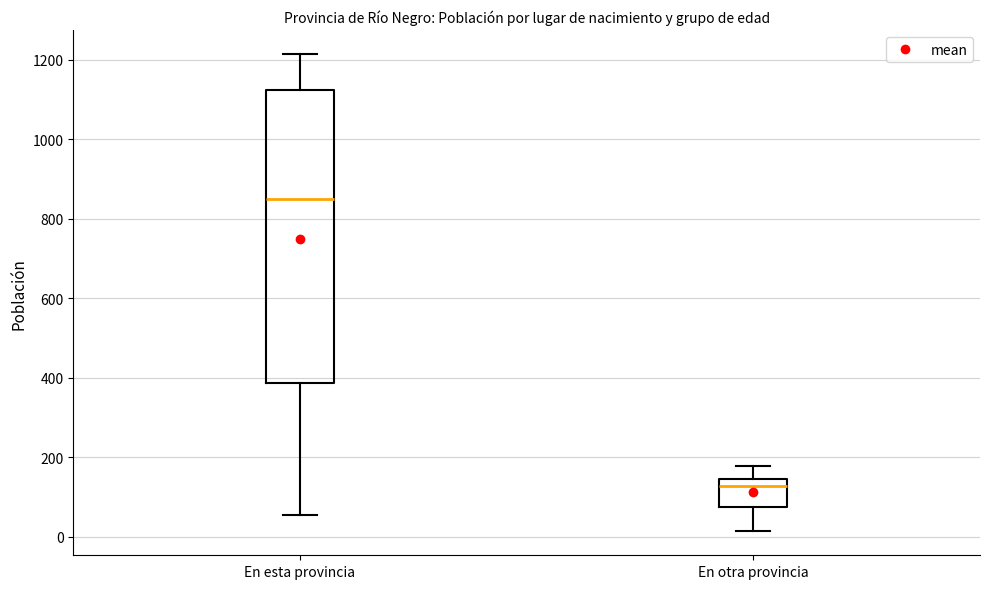

Reading left to right, transcribe this box plot: for each box, give where its median line is, the range the box spans, and where its two whiskers end, as read against the y-axis. The values are not printed on the chart, so give them approximately, as read against the axis.

En esta provincia: median 860, box 380 to 1120, whiskers 60 to 1220
En otra provincia: median 120, box 80 to 140, whiskers 20 to 180